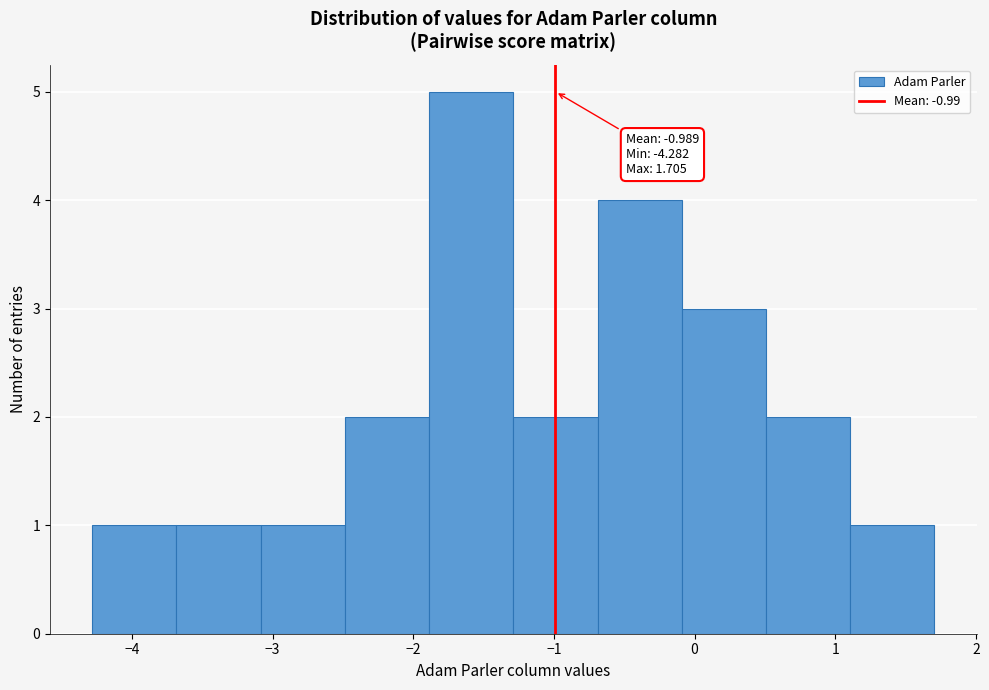

Over which range of the x-axis is the bar tallest?

-1.9 to -1.3